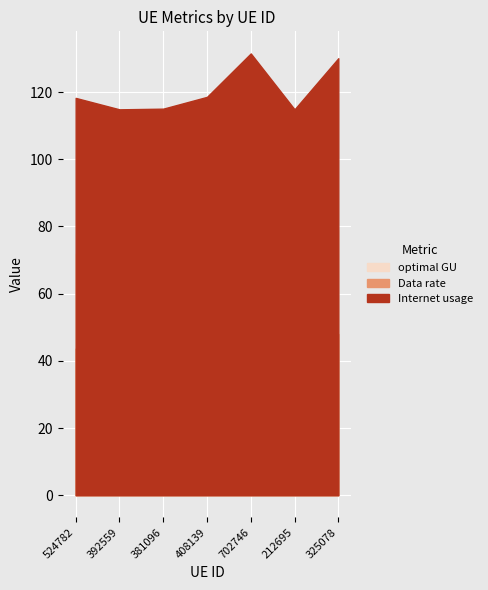

At which label does optimal GU reach its peak?

702746